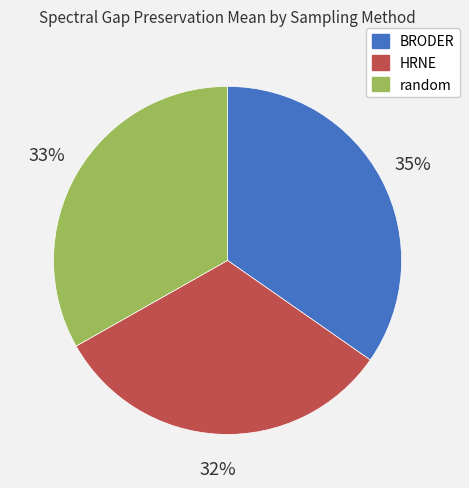

What percentage is the HRNE slice, to the nearest percent?

32%